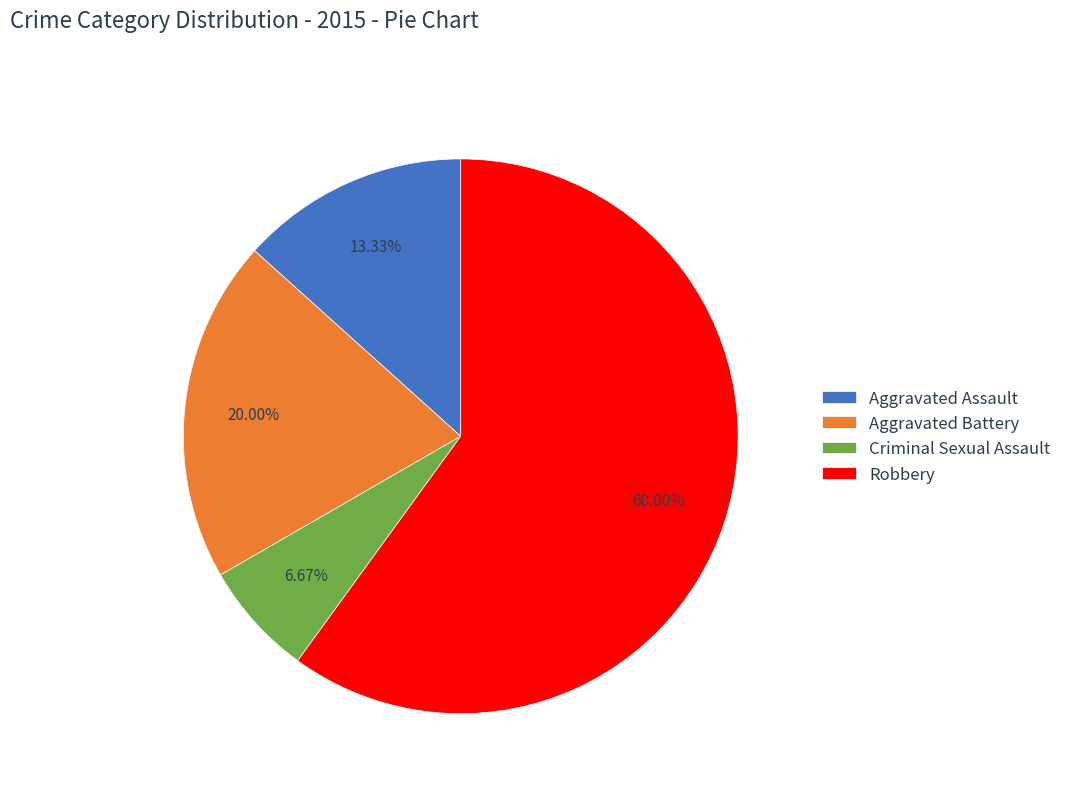

What percentage is the Robbery slice, to the nearest percent?

60%